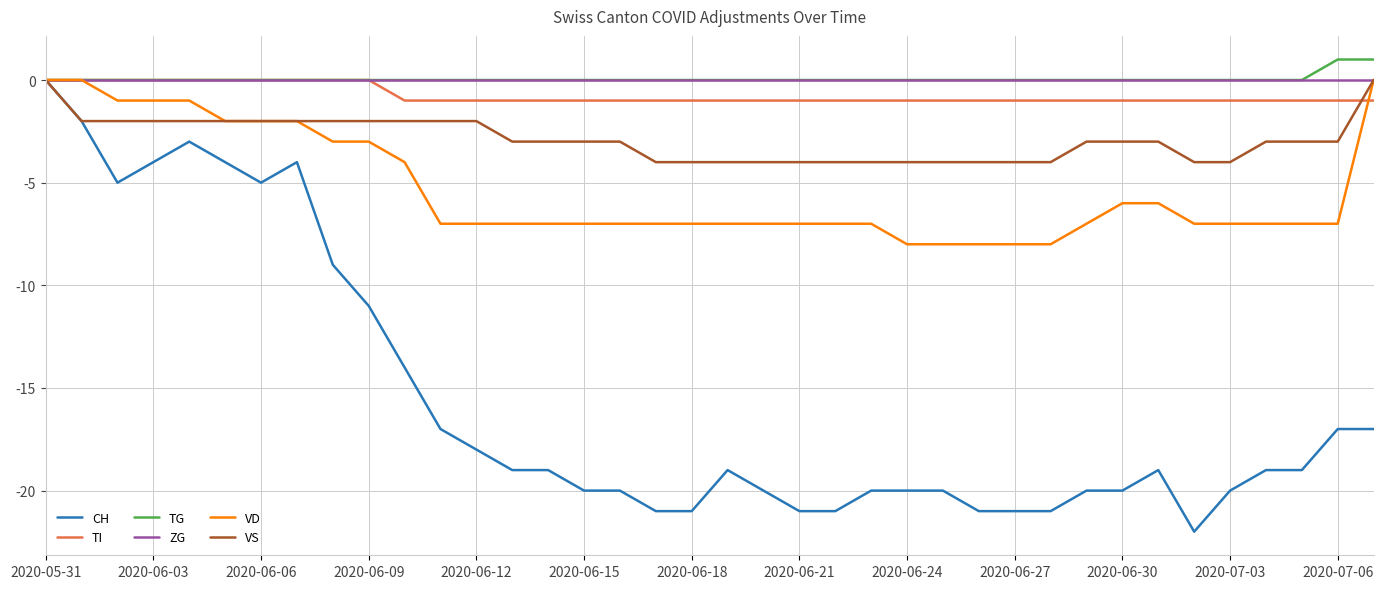

What is the smallest value displayed?

-22